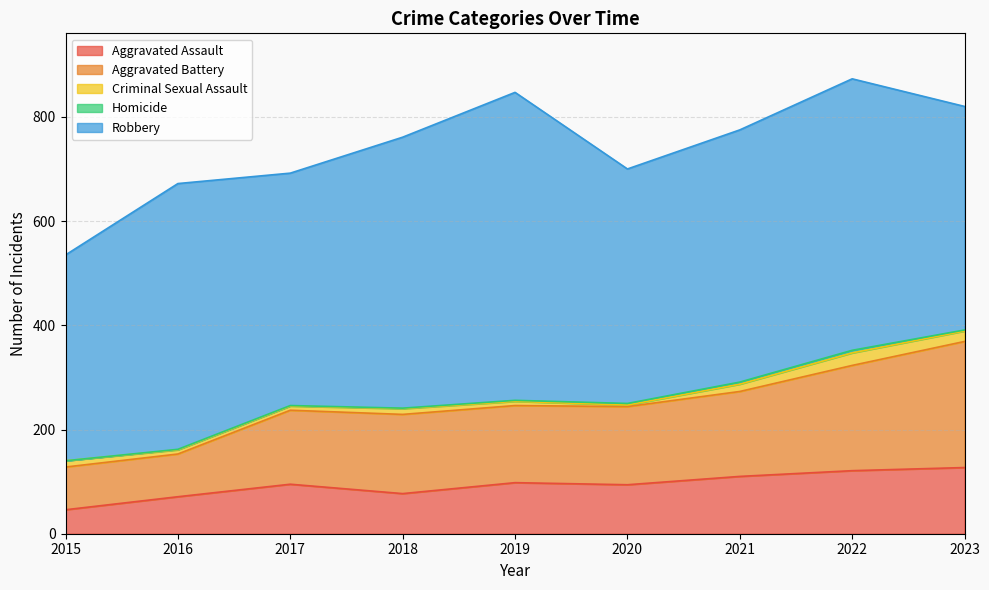

How many Homicide values are between 1 and 3?

6